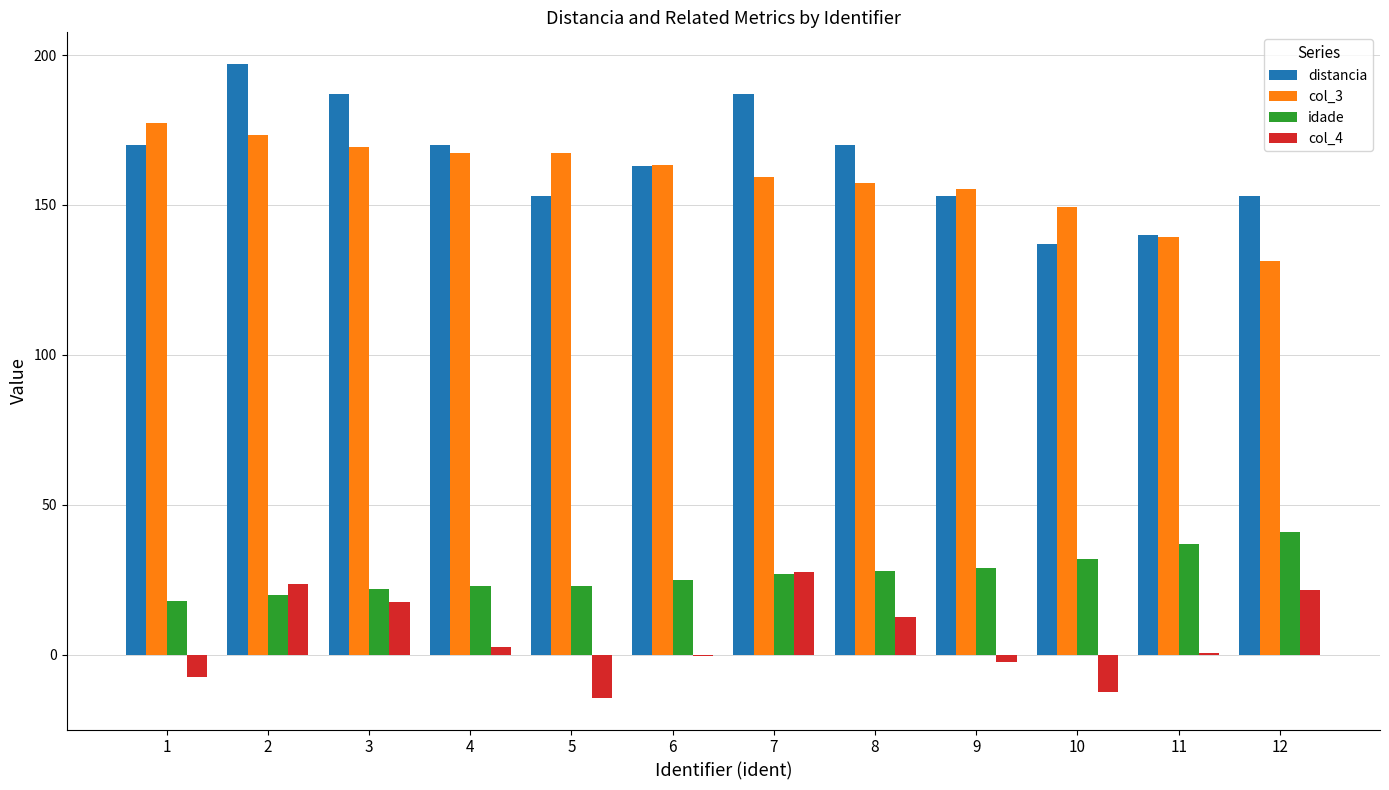

What is the sum of all col_3 values?

1910.9